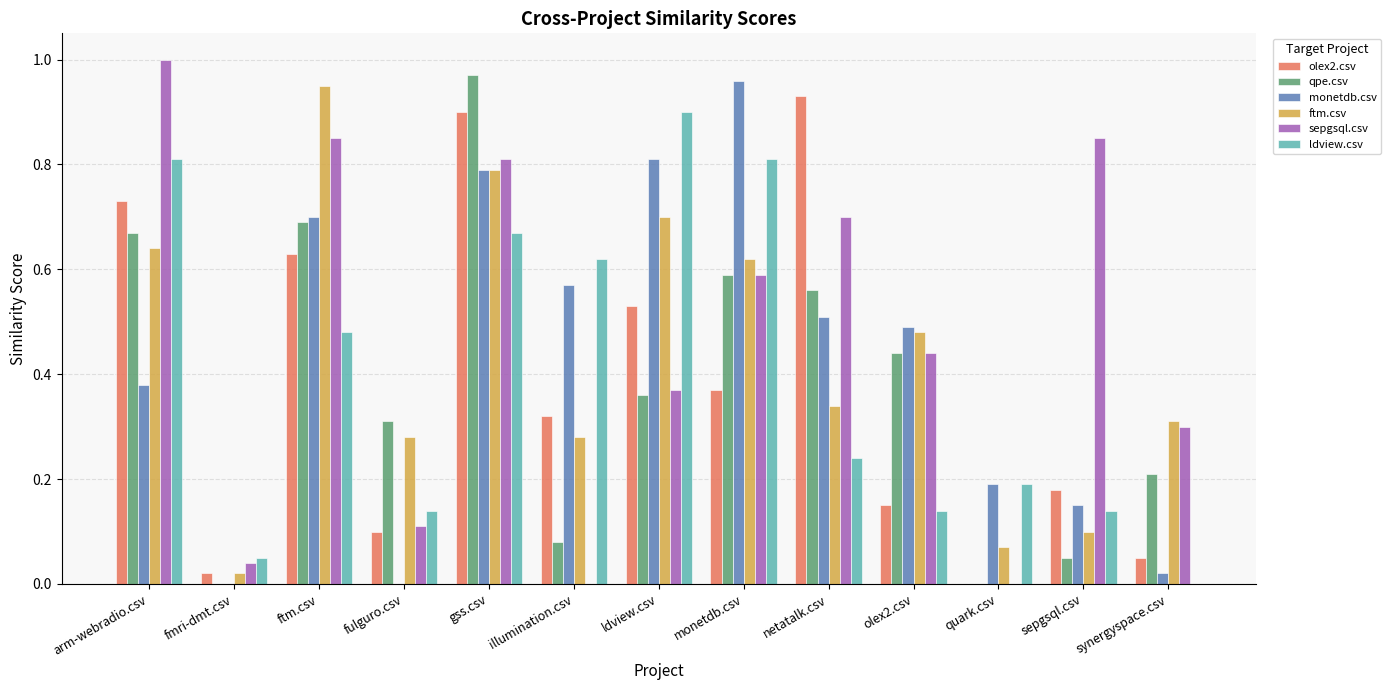

Which series has the widest spread of values?

sepgsql.csv